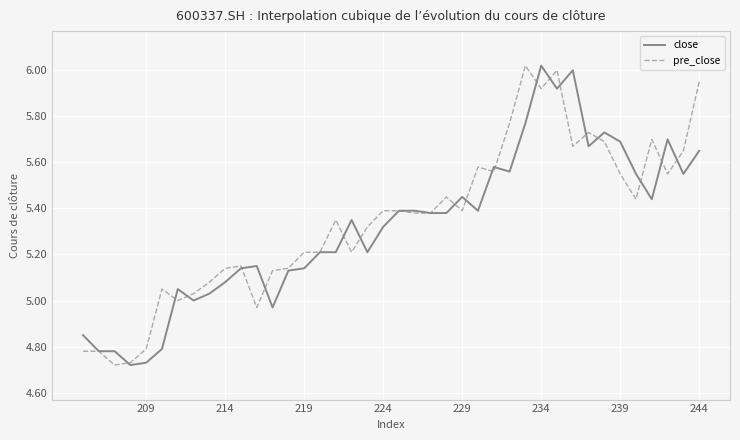

True or false: pre_close and close cross at least once.

True